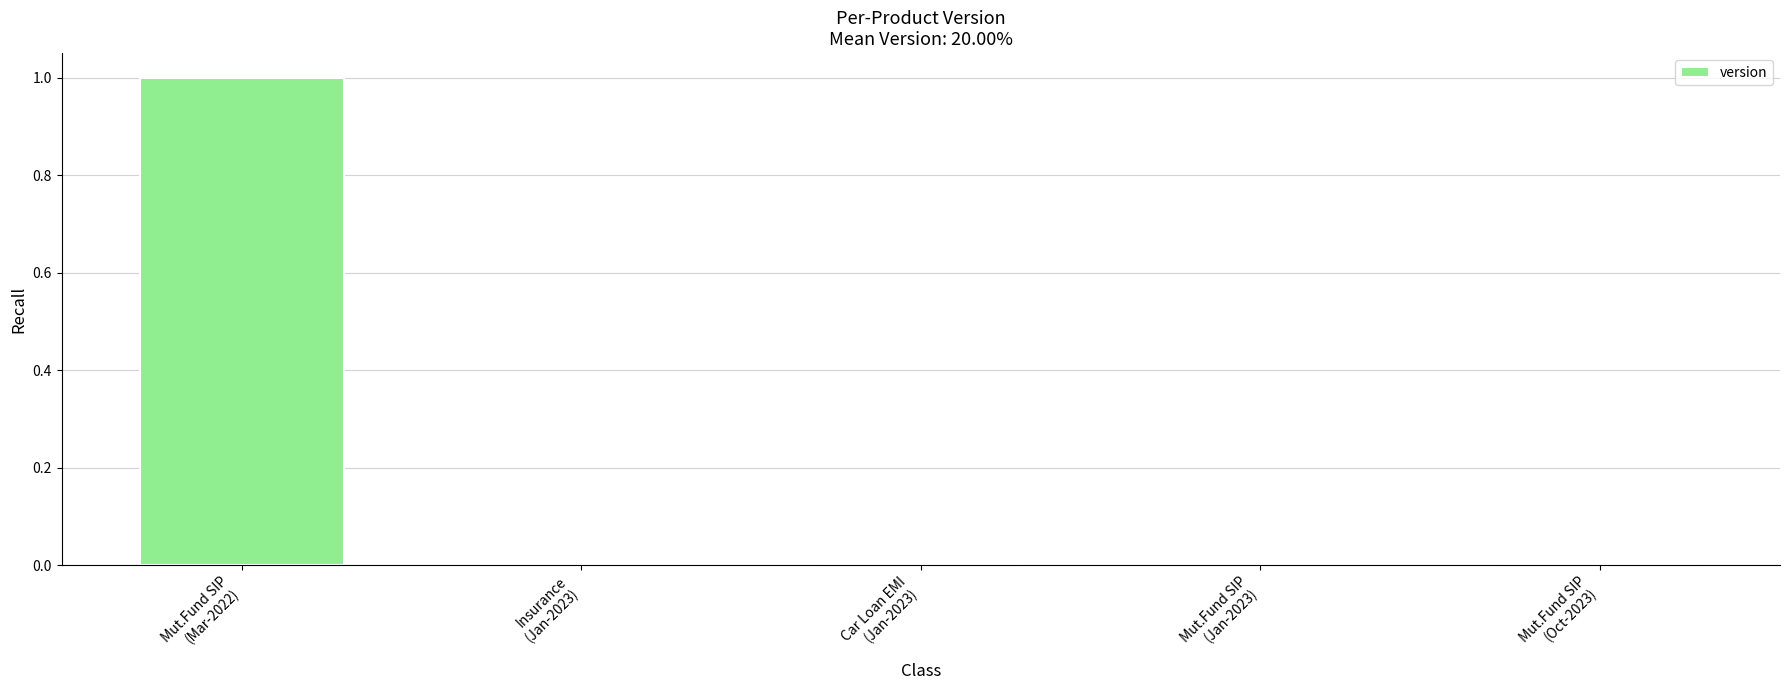

Are the bars horizontal?

No